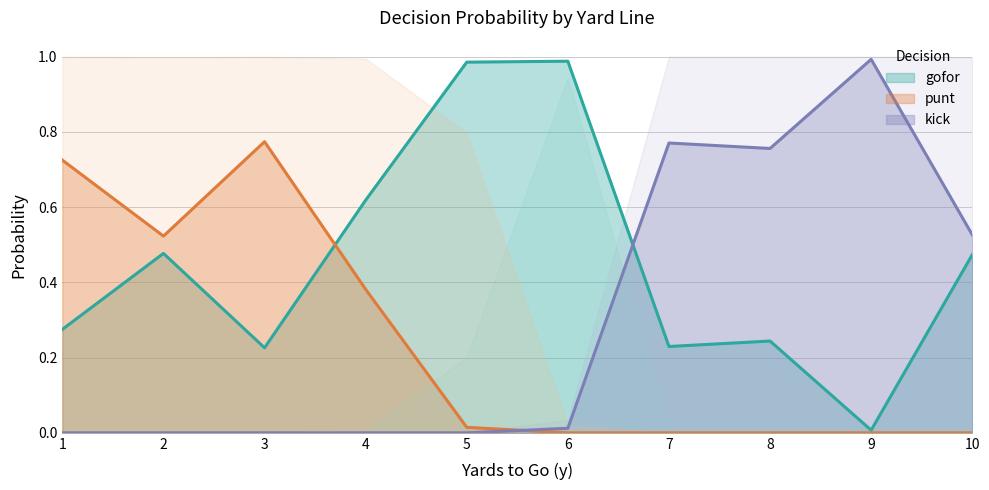

True or false: kick has a value of -0.4 at 1.

False